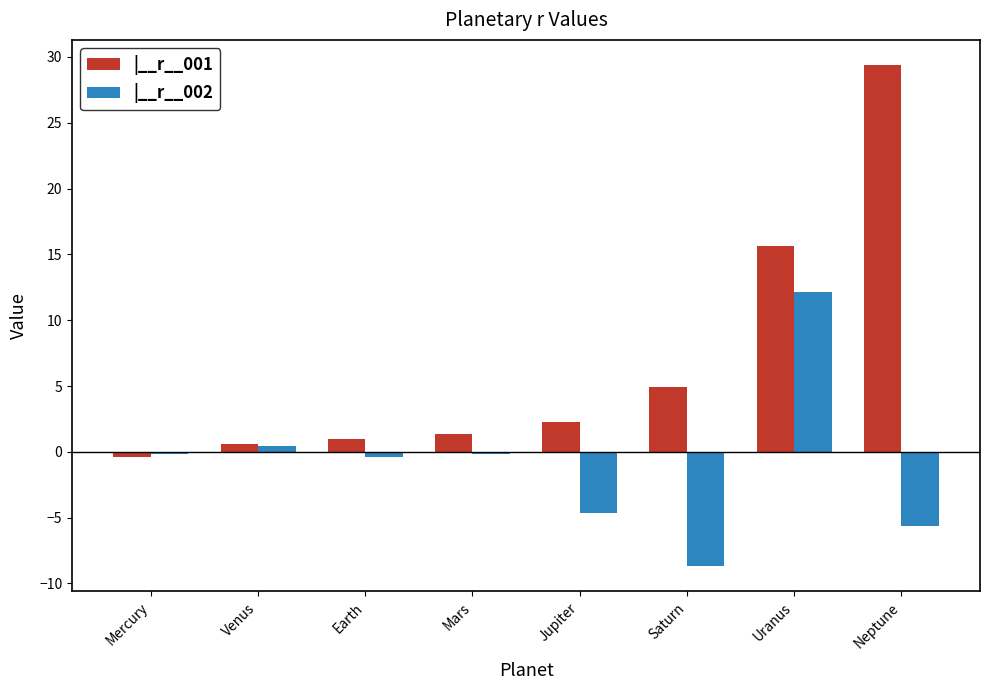

The |__r__001 series shows 1.4 at Mars. True or false?

True